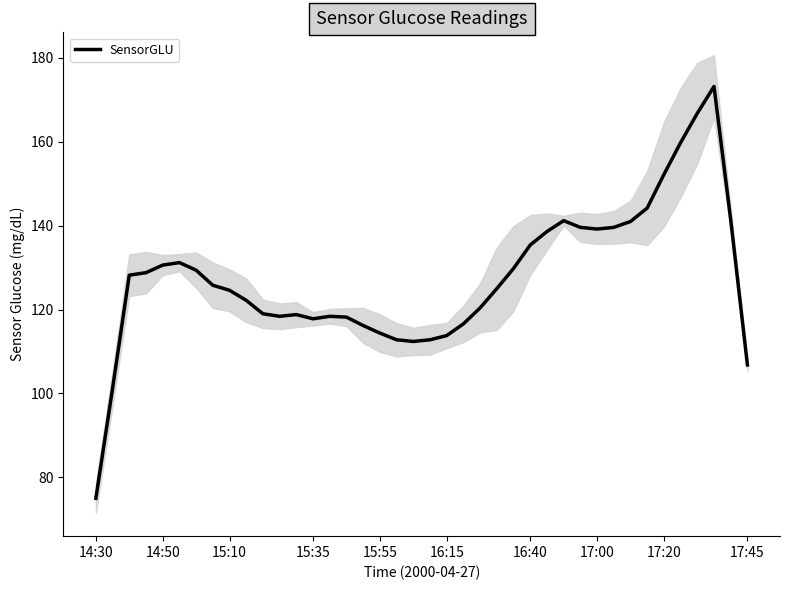

The chart shows a value of 211.8 at 11. True or false?

False